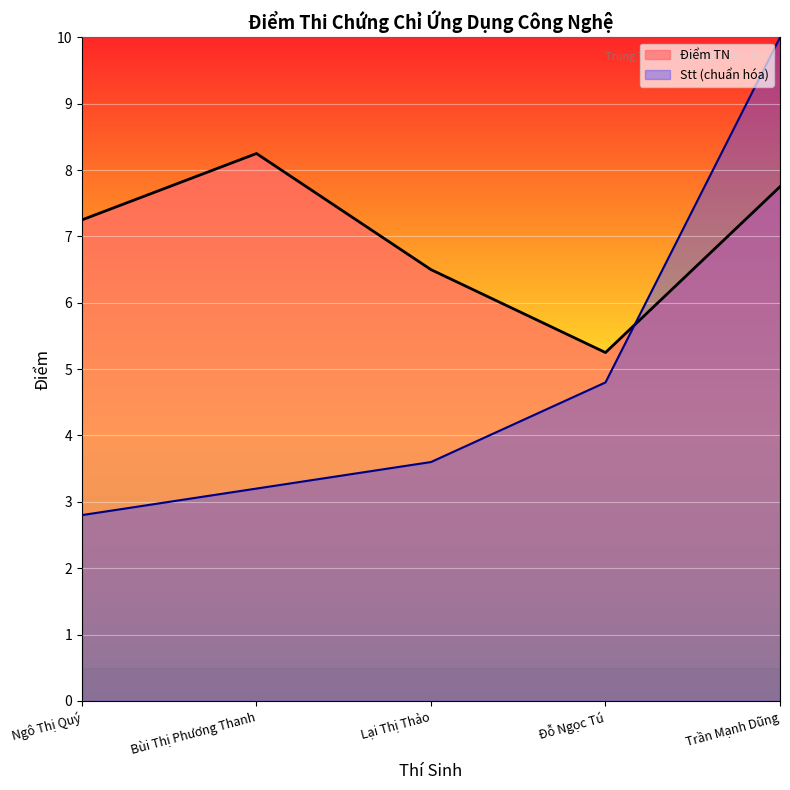

What is the label of the 1st point from the right?

Trần Mạnh Dũng